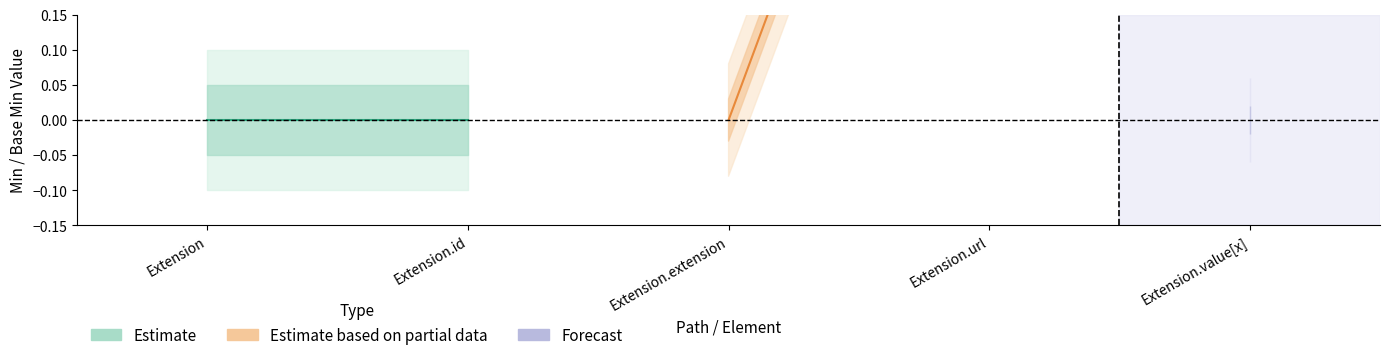

Count the Estimate based on partial data values in the range 0 to 1.

2